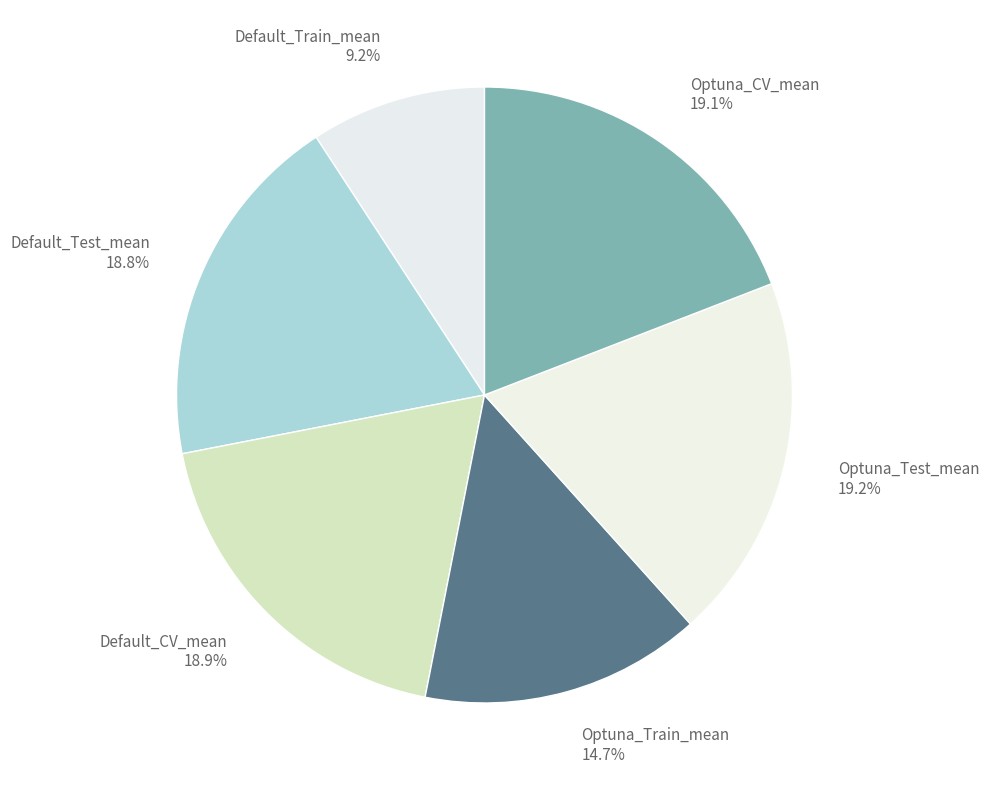

Count the number of slices in the pie.

6